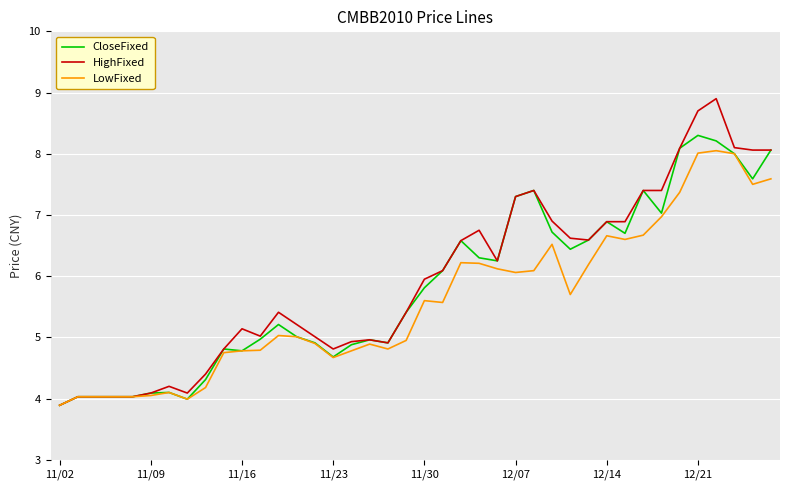

What is the difference between the maximum and minimum values in the CloseFixed series?

4.4